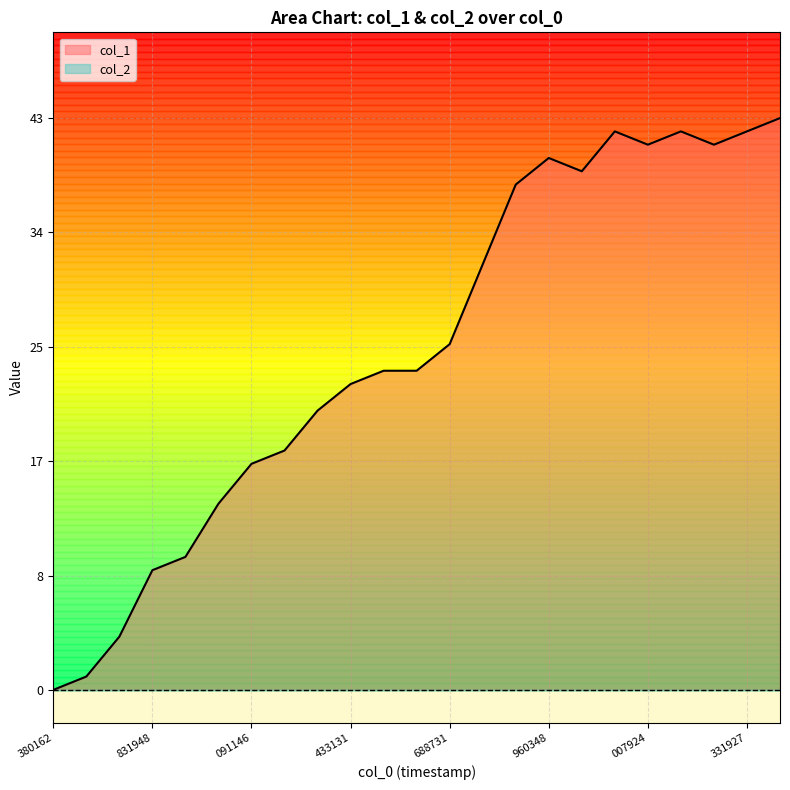

What is the sum of all values?

591